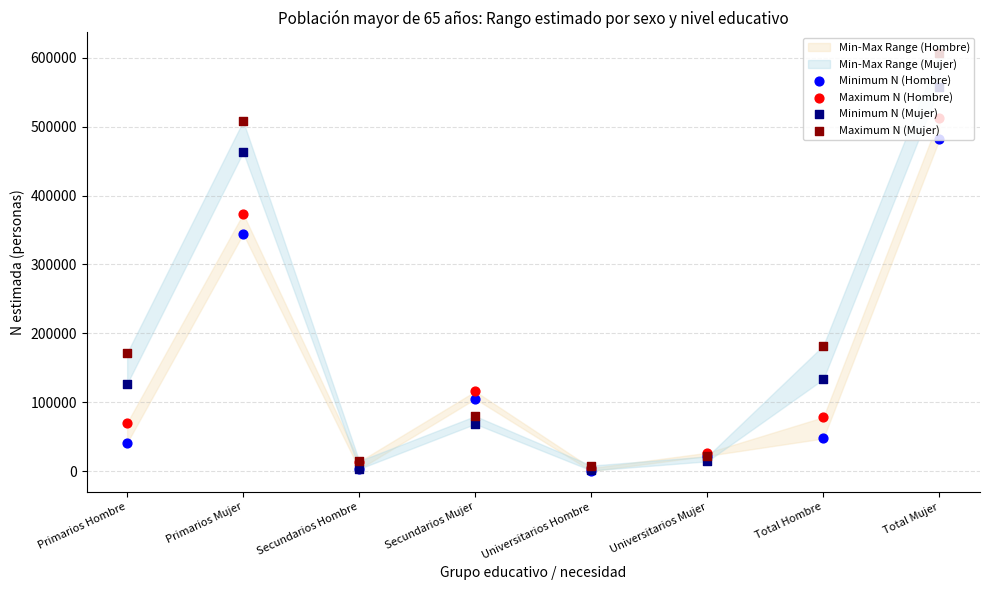

Which series has the largest total across all categories?

Maximum N (Mujer)